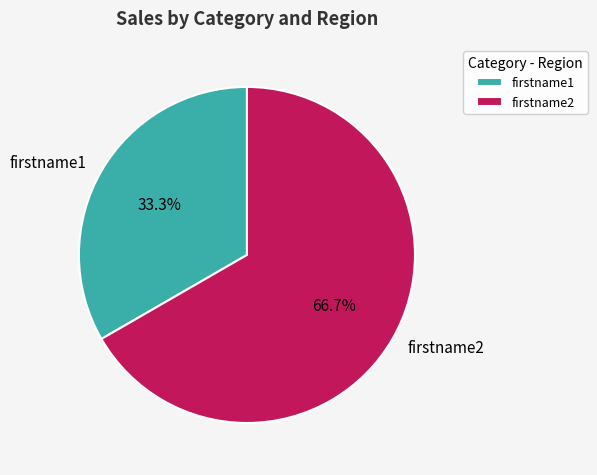

Does firstname1 account for over 50% of the chart?

No